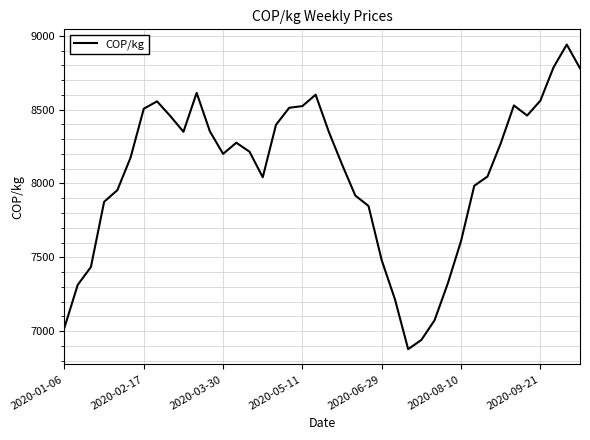

What is the smallest value displayed?

6877.7